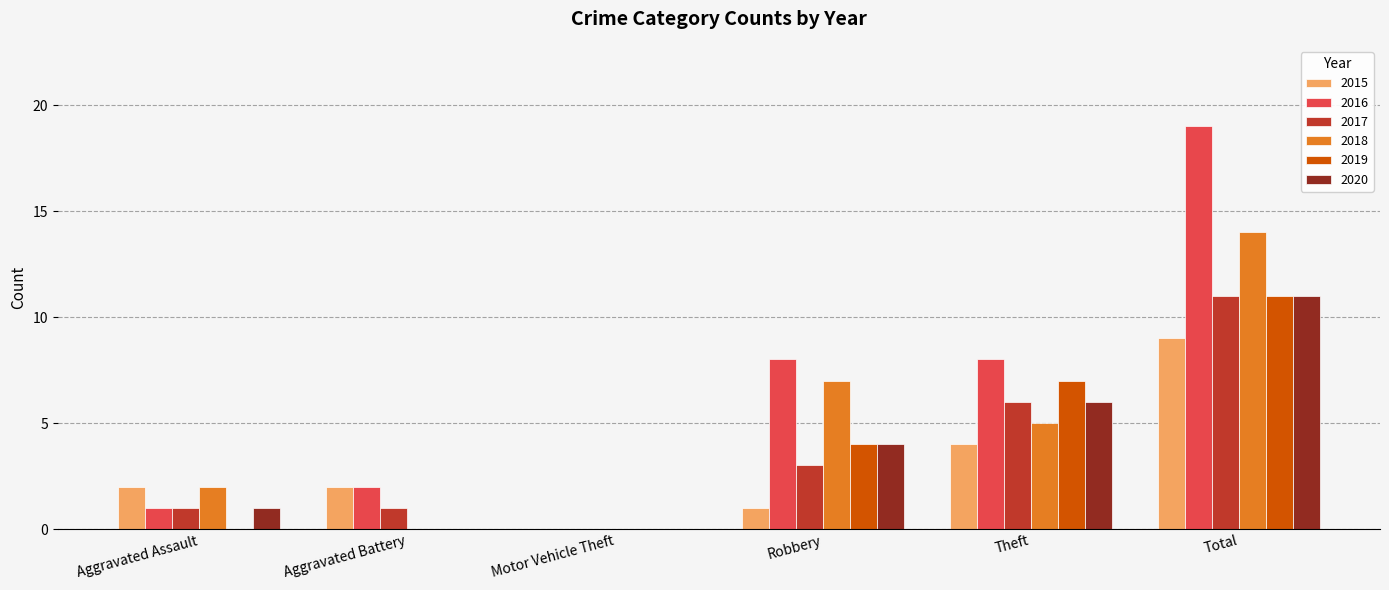

Does the chart contain stacked bars?

No